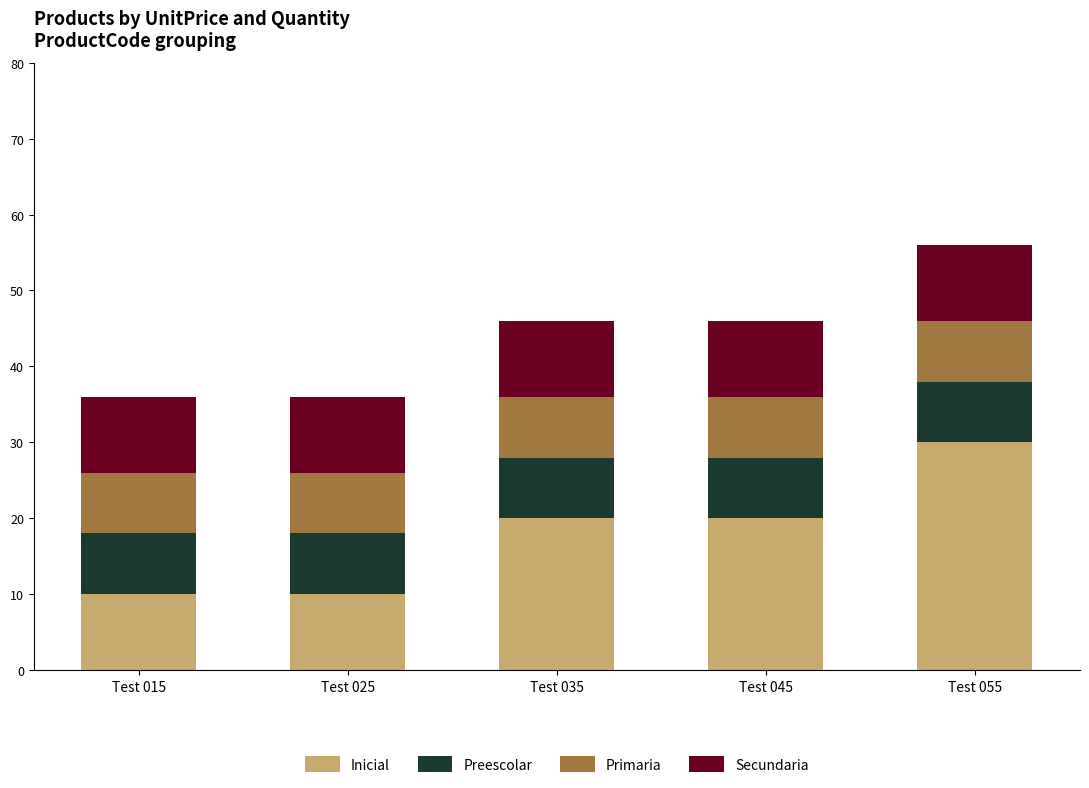

Reading left to right, list the values for the Inicial series.

10	10	20	20	30